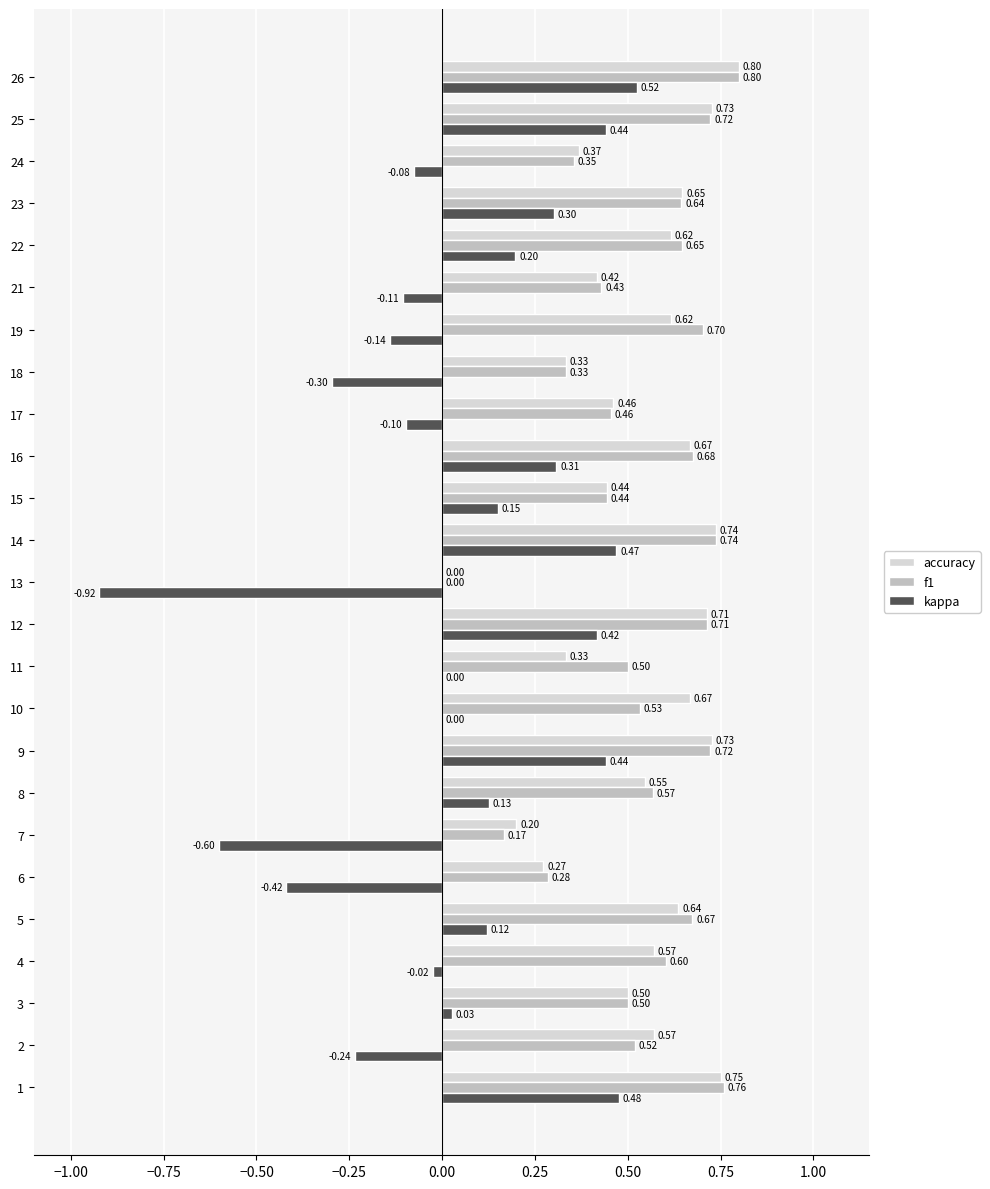

At how many categories does at least one series exceed 0?

24